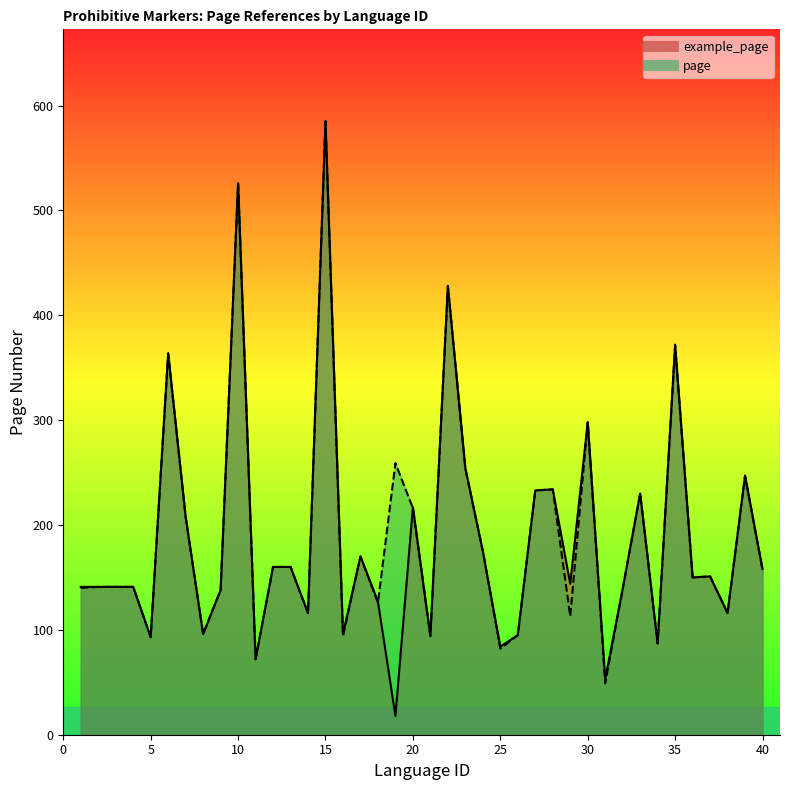

The example_page series shows 232 at 40. True or false?

False